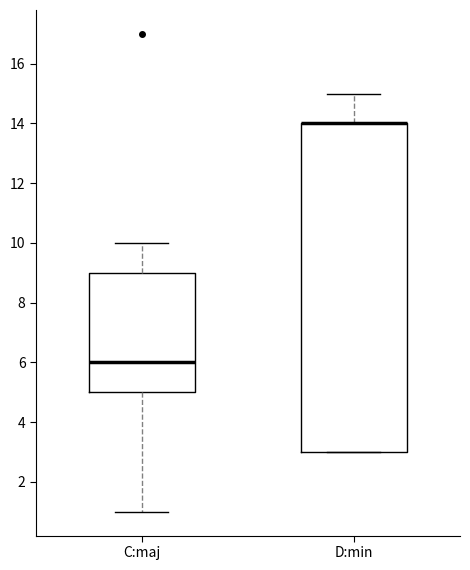

Reading left to right, read every box against the y-axis: the position of its median line, the range the box covers, and the ends of its whiskers. The values are not printed on the chart, so give them approximately, as read against the axis.

C:maj: median 6, box 5 to 9, whiskers 1 to 10
D:min: median 14 (drawn on the box's upper edge), box 3 to 14, whiskers 3 to 15